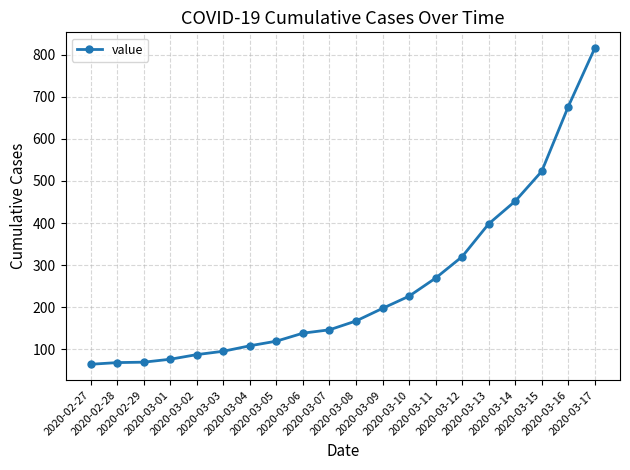

What is the smallest value displayed?

64